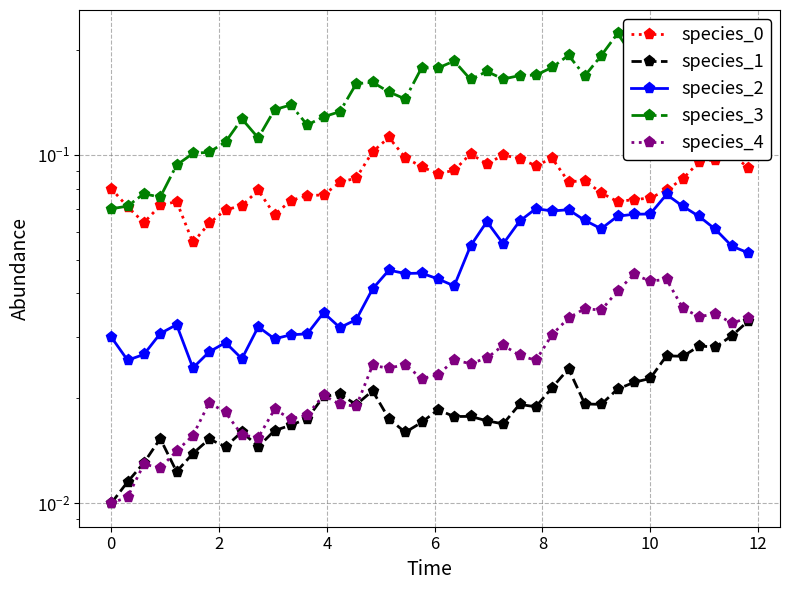

What is the total value across all series at 12?

0.2